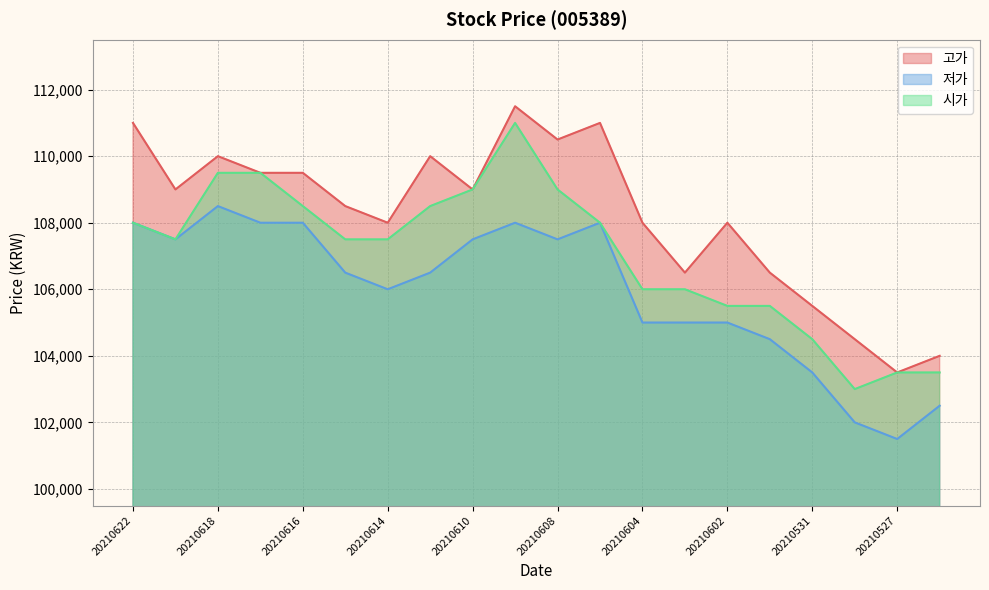

Reading left to right, transcribe all the data shown in this chart.

고가: 111000	109000	110000	109500	109500	108500	108000	110000	109000	111500	110500	111000	108000	106500	108000	106500	105500	104500	103500	104000
저가: 108000	107500	108500	108000	108000	106500	106000	106500	107500	108000	107500	108000	105000	105000	105000	104500	103500	102000	101500	102500
시가: 108000	107500	109500	109500	108500	107500	107500	108500	109000	111000	109000	108000	106000	106000	105500	105500	104500	103000	103500	103500